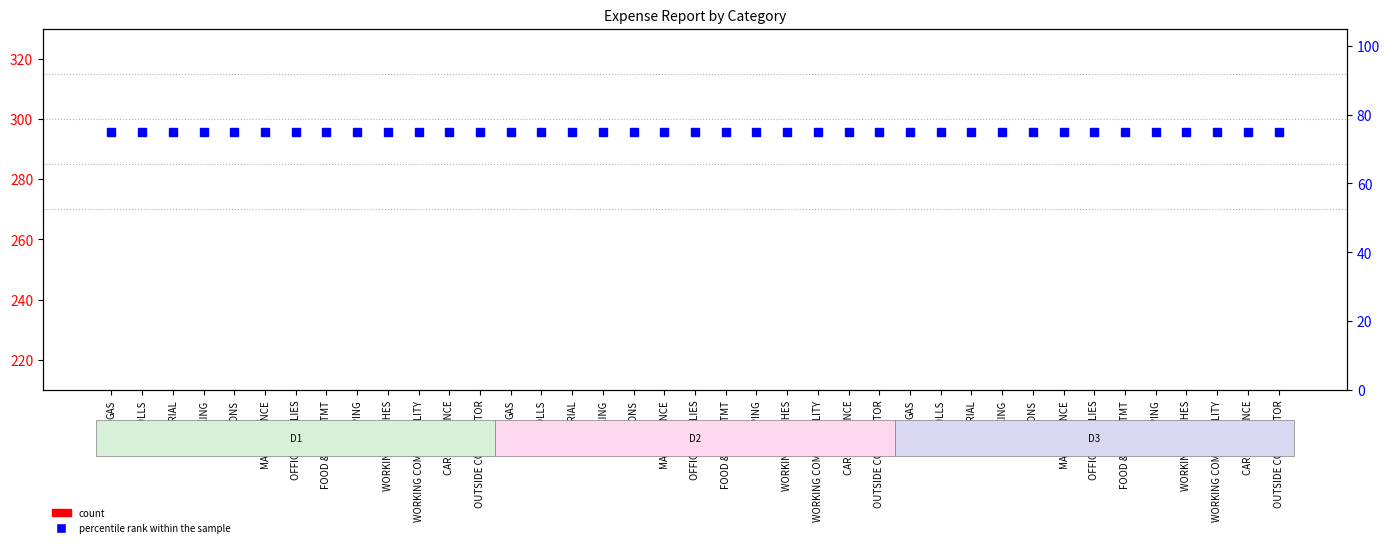

Rank the series by their maximum value, from highest to lowest.

percentile rank within the sample, count